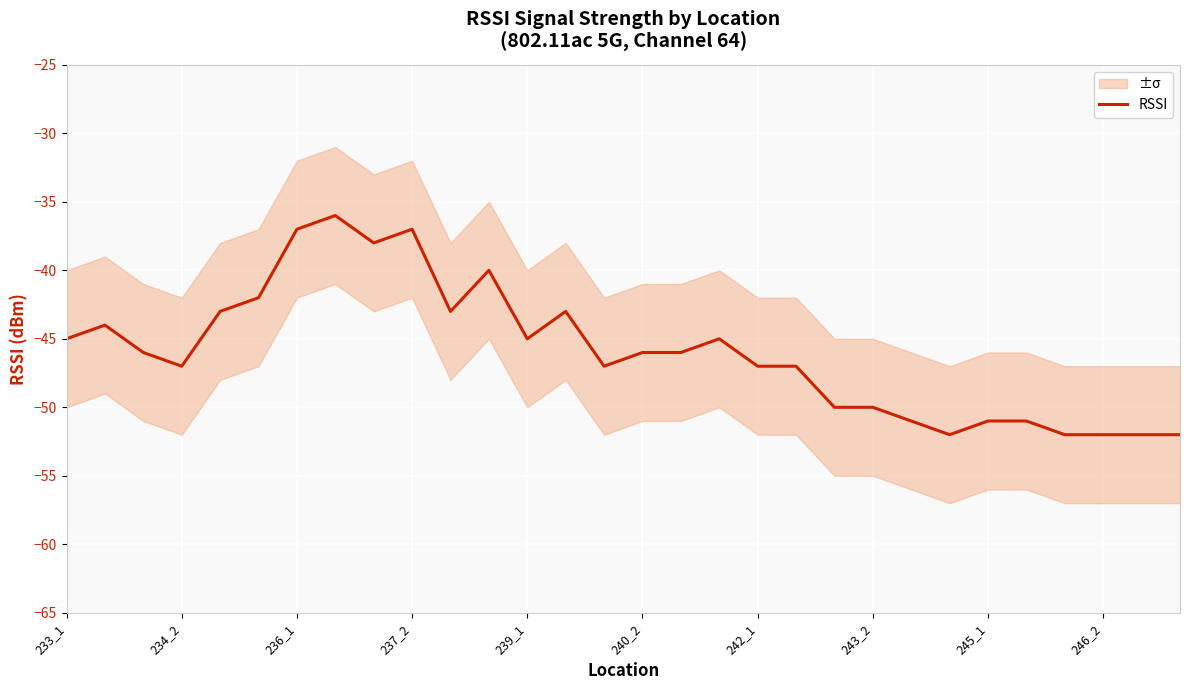

True or false: RSSI has a value of -50 at 243_2.

True